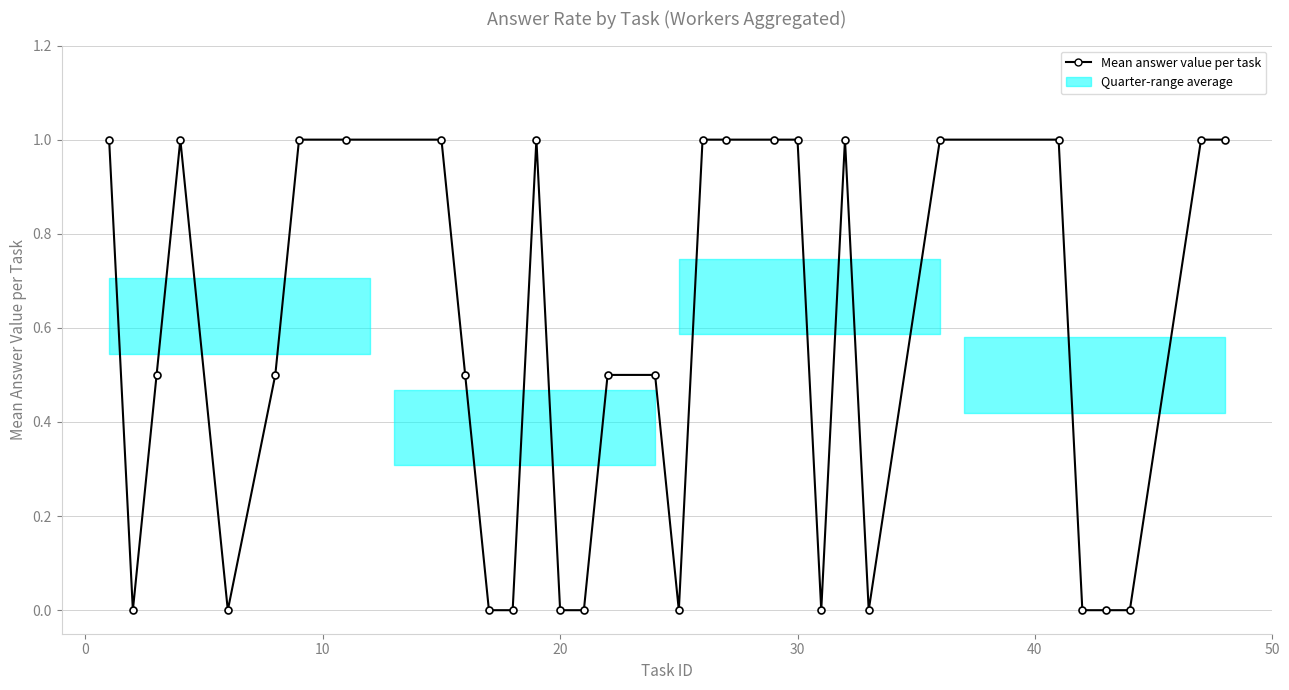

What is the difference between the maximum and minimum values?

1.0